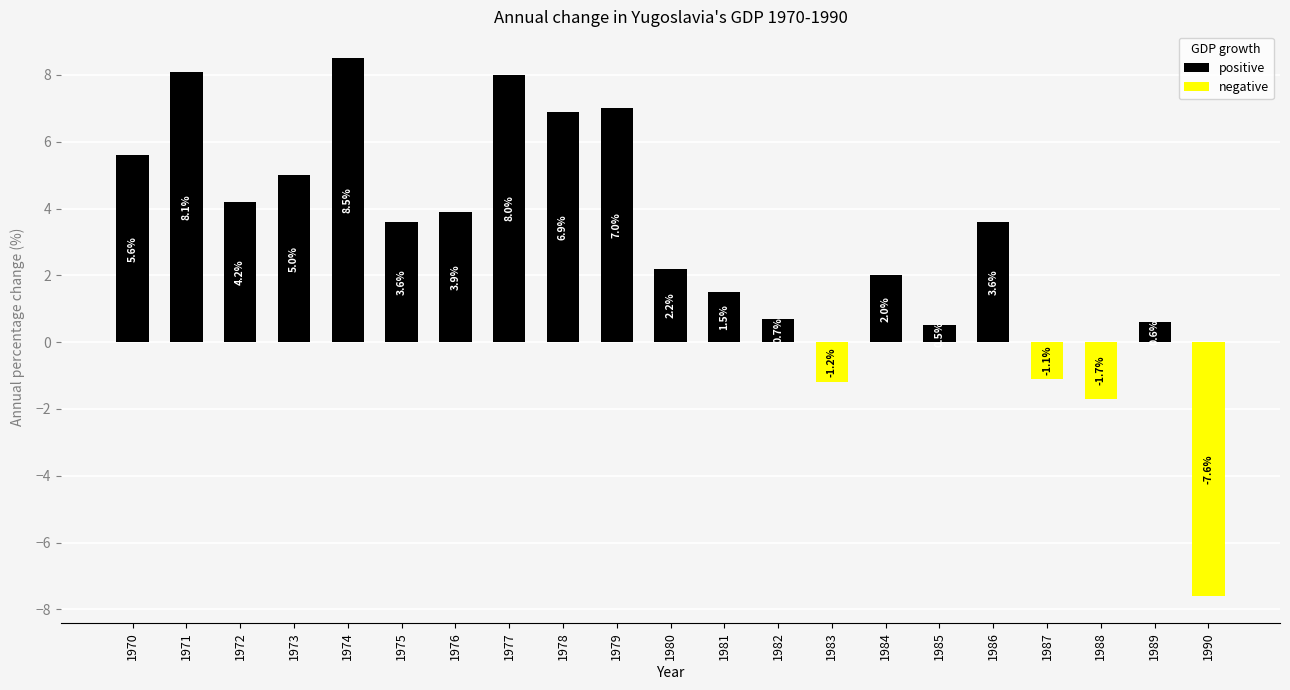

What is the minimum value shown in the chart?

-7.6